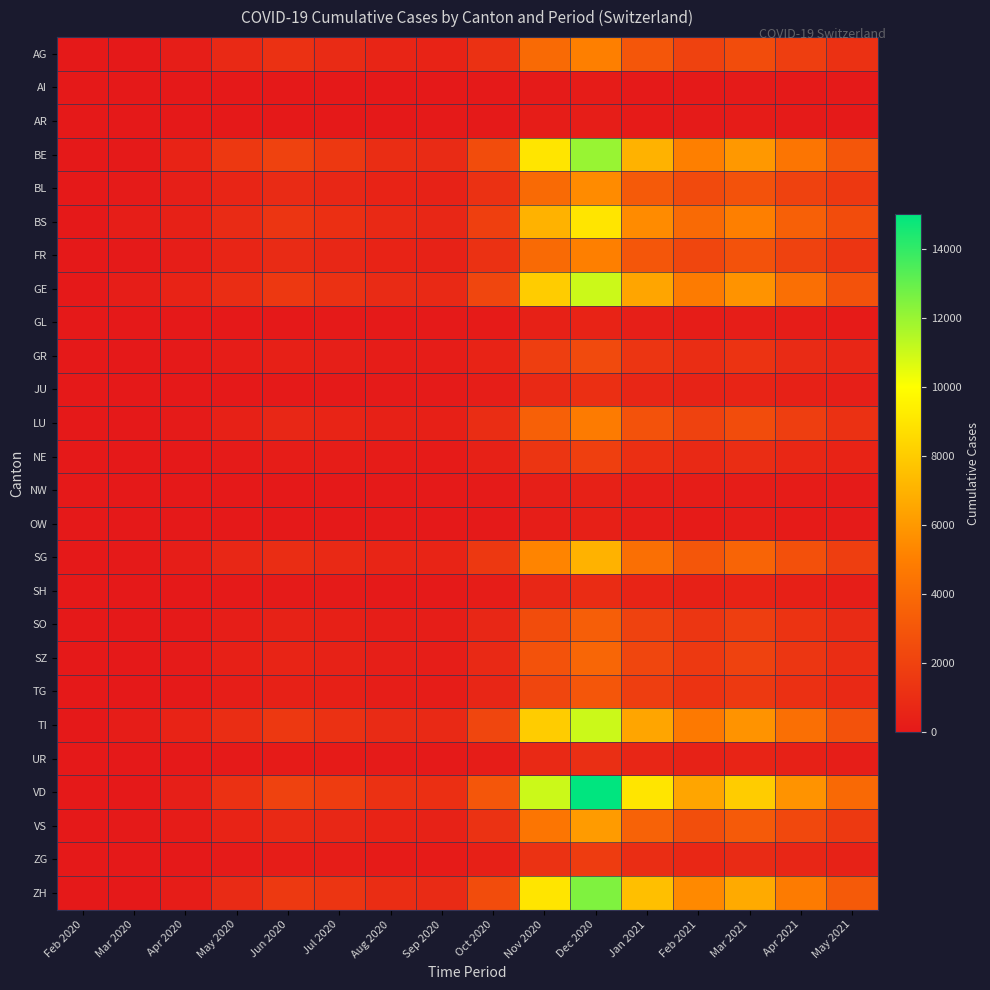

Reading left to right, list all the values displayed in this chart.

AG: Feb 2020=0	Mar 2020=4	Apr 2020=258	May 2020=800	Jun 2020=1200	Jul 2020=900	Aug 2020=600	Sep 2020=500	Oct 2020=1200	Nov 2020=4000	Dec 2020=5000	Jan 2021=3000	Feb 2021=2000	Mar 2021=2500	Apr 2021=1800	May 2021=1200
AI: Feb 2020=0	Mar 2020=0	Apr 2020=0	May 2020=0	Jun 2020=0	Jul 2020=0	Aug 2020=10	Sep 2020=20	Oct 2020=50	Nov 2020=100	Dec 2020=150	Jan 2021=80	Feb 2021=60	Mar 2021=90	Apr 2021=70	May 2021=50
AR: Feb 2020=0	Mar 2020=0	Apr 2020=0	May 2020=0	Jun 2020=0	Jul 2020=0	Aug 2020=20	Sep 2020=40	Oct 2020=80	Nov 2020=200	Dec 2020=250	Jan 2021=120	Feb 2021=100	Mar 2021=150	Apr 2021=100	May 2021=80
BE: Feb 2020=0	Mar 2020=50	Apr 2020=500	May 2020=1500	Jun 2020=2000	Jul 2020=1500	Aug 2020=1000	Sep 2020=900	Oct 2020=2500	Nov 2020=9000	Dec 2020=12000	Jan 2021=7000	Feb 2021=5000	Mar 2021=6000	Apr 2021=4500	May 2021=3000
BL: Feb 2020=0	Mar 2020=108	Apr 2020=309	May 2020=600	Jun 2020=900	Jul 2020=700	Aug 2020=500	Sep 2020=450	Oct 2020=1200	Nov 2020=4000	Dec 2020=5500	Jan 2021=3200	Feb 2021=2400	Mar 2021=2800	Apr 2021=2000	May 2021=1500
BS: Feb 2020=0	Mar 2020=292	Apr 2020=434	May 2020=900	Jun 2020=1400	Jul 2020=1100	Aug 2020=800	Sep 2020=700	Oct 2020=1900	Nov 2020=7000	Dec 2020=9000	Jan 2021=5500	Feb 2021=4000	Mar 2021=5000	Apr 2021=3500	May 2021=2500
FR: Feb 2020=0	Mar 2020=46	Apr 2020=250	May 2020=600	Jun 2020=900	Jul 2020=700	Aug 2020=500	Sep 2020=450	Oct 2020=1200	Nov 2020=4000	Dec 2020=5000	Jan 2021=3000	Feb 2021=2200	Mar 2021=2800	Apr 2021=2000	May 2021=1400
GE: Feb 2020=0	Mar 2020=260	Apr 2020=500	May 2020=1000	Jun 2020=1500	Jul 2020=1200	Aug 2020=900	Sep 2020=800	Oct 2020=2200	Nov 2020=8000	Dec 2020=11000	Jan 2021=6500	Feb 2021=4800	Mar 2021=5800	Apr 2021=4200	May 2021=2800
GL: Feb 2020=0	Mar 2020=0	Apr 2020=0	May 2020=0	Jun 2020=0	Jul 2020=30	Aug 2020=80	Sep 2020=60	Oct 2020=120	Nov 2020=400	Dec 2020=500	Jan 2021=300	Feb 2021=200	Mar 2021=250	Apr 2021=180	May 2021=120
GR: Feb 2020=0	Mar 2020=0	Apr 2020=50	May 2020=200	Jun 2020=350	Jul 2020=300	Aug 2020=200	Sep 2020=180	Oct 2020=500	Nov 2020=1800	Dec 2020=2400	Jan 2021=1400	Feb 2021=1000	Mar 2021=1300	Apr 2021=900	May 2021=650
JU: Feb 2020=0	Mar 2020=0	Apr 2020=0	May 2020=0	Jun 2020=50	Jul 2020=80	Aug 2020=100	Sep 2020=90	Oct 2020=250	Nov 2020=800	Dec 2020=1100	Jan 2021=650	Feb 2021=480	Mar 2021=580	Apr 2021=420	May 2021=300
LU: Feb 2020=0	Mar 2020=0	Apr 2020=100	May 2020=400	Jun 2020=700	Jul 2020=550	Aug 2020=400	Sep 2020=360	Oct 2020=1000	Nov 2020=3500	Dec 2020=4800	Jan 2021=2800	Feb 2021=2000	Mar 2021=2500	Apr 2021=1800	May 2021=1200
NE: Feb 2020=0	Mar 2020=0	Apr 2020=0	May 2020=100	Jun 2020=200	Jul 2020=180	Aug 2020=150	Sep 2020=140	Oct 2020=400	Nov 2020=1400	Dec 2020=1900	Jan 2021=1100	Feb 2021=800	Mar 2021=1000	Apr 2021=720	May 2021=500
NW: Feb 2020=0	Mar 2020=0	Apr 2020=0	May 2020=0	Jun 2020=0	Jul 2020=20	Aug 2020=40	Sep 2020=35	Oct 2020=90	Nov 2020=320	Dec 2020=430	Jan 2021=250	Feb 2021=180	Mar 2021=230	Apr 2021=160	May 2021=110
OW: Feb 2020=0	Mar 2020=0	Apr 2020=0	May 2020=0	Jun 2020=0	Jul 2020=15	Aug 2020=30	Sep 2020=28	Oct 2020=70	Nov 2020=260	Dec 2020=350	Jan 2021=200	Feb 2021=145	Mar 2021=180	Apr 2021=130	May 2021=90
SG: Feb 2020=0	Mar 2020=49	Apr 2020=250	May 2020=700	Jun 2020=1000	Jul 2020=800	Aug 2020=600	Sep 2020=540	Oct 2020=1500	Nov 2020=5200	Dec 2020=7000	Jan 2021=4200	Feb 2021=3000	Mar 2021=3700	Apr 2021=2700	May 2021=1800
SH: Feb 2020=0	Mar 2020=0	Apr 2020=0	May 2020=50	Jun 2020=100	Jul 2020=90	Aug 2020=80	Sep 2020=70	Oct 2020=200	Nov 2020=700	Dec 2020=950	Jan 2021=560	Feb 2021=400	Mar 2021=500	Apr 2021=360	May 2021=250
SO: Feb 2020=0	Mar 2020=0	Apr 2020=50	May 2020=250	Jun 2020=450	Jul 2020=380	Aug 2020=280	Sep 2020=250	Oct 2020=700	Nov 2020=2500	Dec 2020=3400	Jan 2021=2000	Feb 2021=1450	Mar 2021=1800	Apr 2021=1300	May 2021=900
SZ: Feb 2020=0	Mar 2020=10	Apr 2020=100	May 2020=350	Jun 2020=550	Jul 2020=450	Aug 2020=320	Sep 2020=290	Oct 2020=800	Nov 2020=2800	Dec 2020=3800	Jan 2021=2200	Feb 2021=1600	Mar 2021=2000	Apr 2021=1450	May 2021=1000
TG: Feb 2020=0	Mar 2020=0	Apr 2020=75	May 2020=250	Jun 2020=420	Jul 2020=350	Aug 2020=260	Sep 2020=230	Oct 2020=650	Nov 2020=2200	Dec 2020=3000	Jan 2021=1800	Feb 2021=1300	Mar 2021=1600	Apr 2021=1160	May 2021=800
TI: Feb 2020=0	Mar 2020=202	Apr 2020=500	May 2020=1000	Jun 2020=1500	Jul 2020=1200	Aug 2020=900	Sep 2020=810	Oct 2020=2200	Nov 2020=8000	Dec 2020=11000	Jan 2021=6500	Feb 2021=4700	Mar 2021=5800	Apr 2021=4200	May 2021=2800
UR: Feb 2020=0	Mar 2020=11	Apr 2020=26	May 2020=80	Jun 2020=140	Jul 2020=120	Aug 2020=90	Sep 2020=80	Oct 2020=220	Nov 2020=790	Dec 2020=1070	Jan 2021=630	Feb 2021=460	Mar 2021=570	Apr 2021=410	May 2021=290
VD: Feb 2020=0	Mar 2020=0	Apr 2020=300	May 2020=1200	Jun 2020=2000	Jul 2020=1700	Aug 2020=1200	Sep 2020=1100	Oct 2020=3000	Nov 2020=11000	Dec 2020=15000	Jan 2021=9000	Feb 2021=6500	Mar 2021=8000	Apr 2021=5800	May 2021=3900
VS: Feb 2020=0	Mar 2020=35	Apr 2020=150	May 2020=500	Jun 2020=800	Jul 2020=680	Aug 2020=500	Sep 2020=450	Oct 2020=1250	Nov 2020=4500	Dec 2020=6100	Jan 2021=3600	Feb 2021=2600	Mar 2021=3200	Apr 2021=2300	May 2021=1600
ZG: Feb 2020=0	Mar 2020=0	Apr 2020=20	May 2020=100	Jun 2020=200	Jul 2020=180	Aug 2020=140	Sep 2020=125	Oct 2020=350	Nov 2020=1250	Dec 2020=1700	Jan 2021=1000	Feb 2021=720	Mar 2021=900	Apr 2021=650	May 2021=450
ZH: Feb 2020=0	Mar 2020=0	Apr 2020=200	May 2020=900	Jun 2020=1600	Jul 2020=1400	Aug 2020=1000	Sep 2020=900	Oct 2020=2500	Nov 2020=9000	Dec 2020=12500	Jan 2021=7500	Feb 2021=5400	Mar 2021=6700	Apr 2021=4800	May 2021=3200